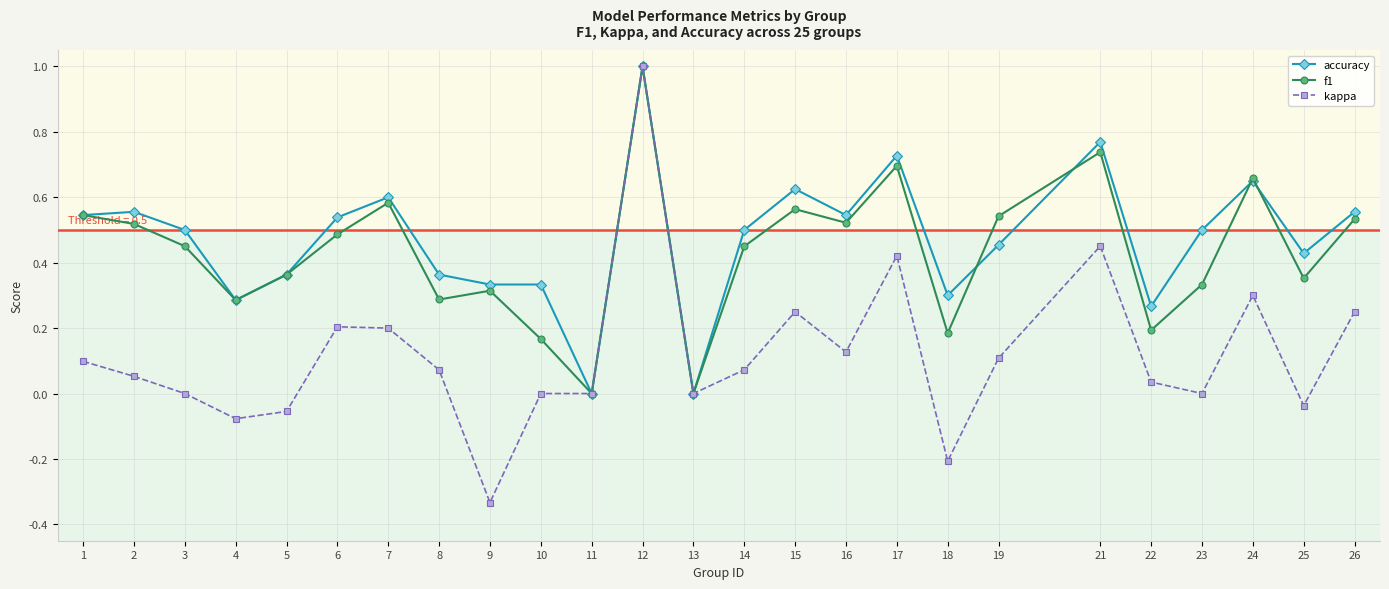

Which series has the largest range (max minus min)?

kappa